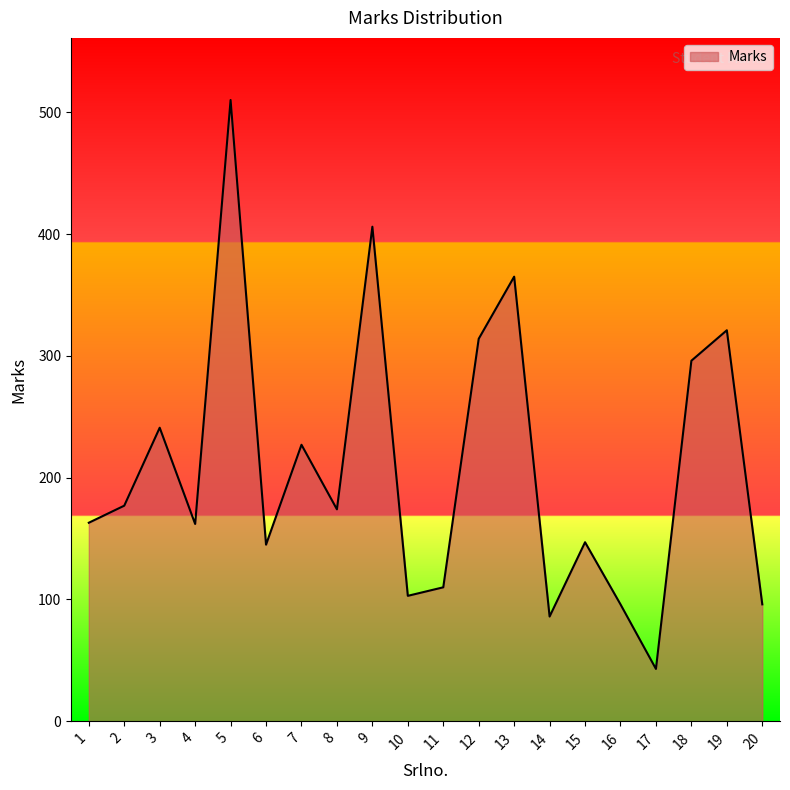

At which category does the chart reach its minimum across all series?

17